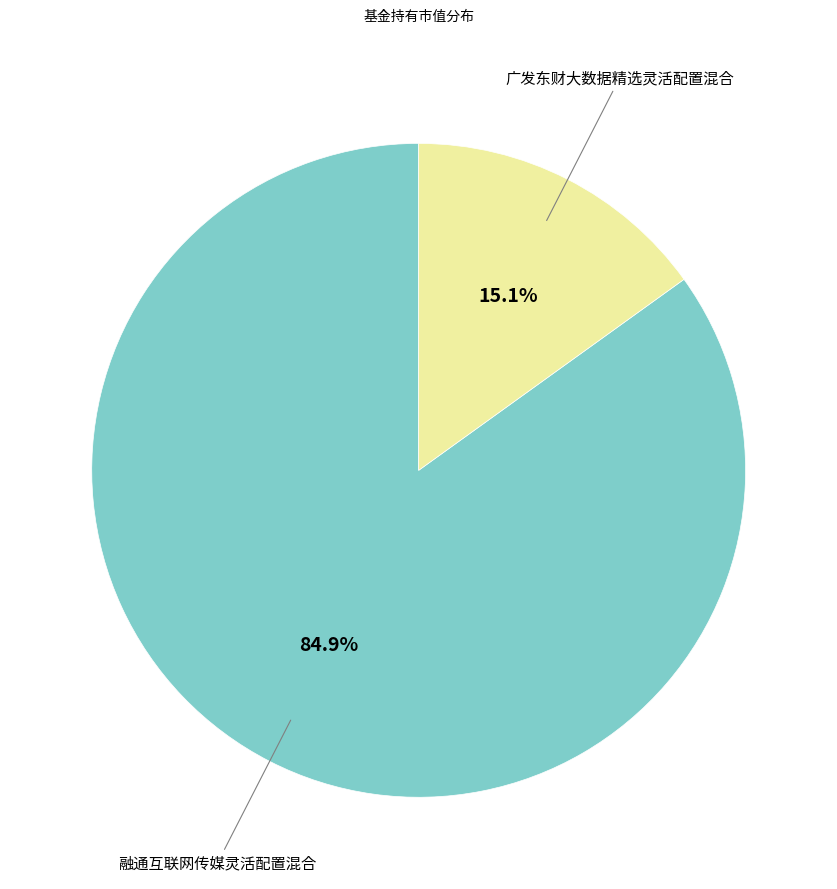

Is there any slice that represents more than half of the pie?

Yes